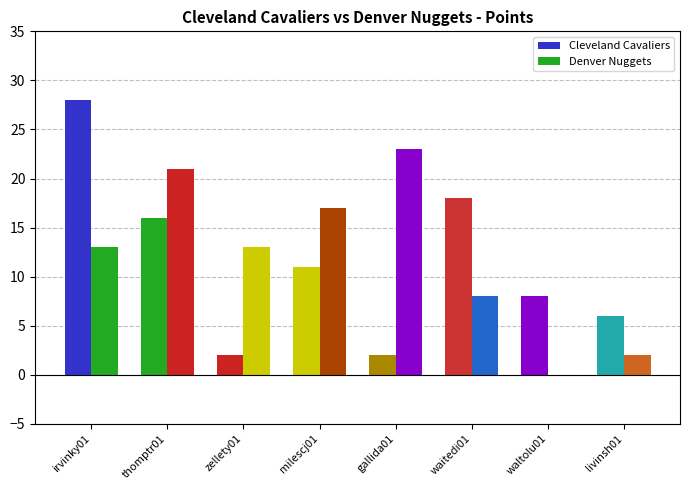

List the series in order of their overall mean, highest first.

Denver Nuggets, Cleveland Cavaliers